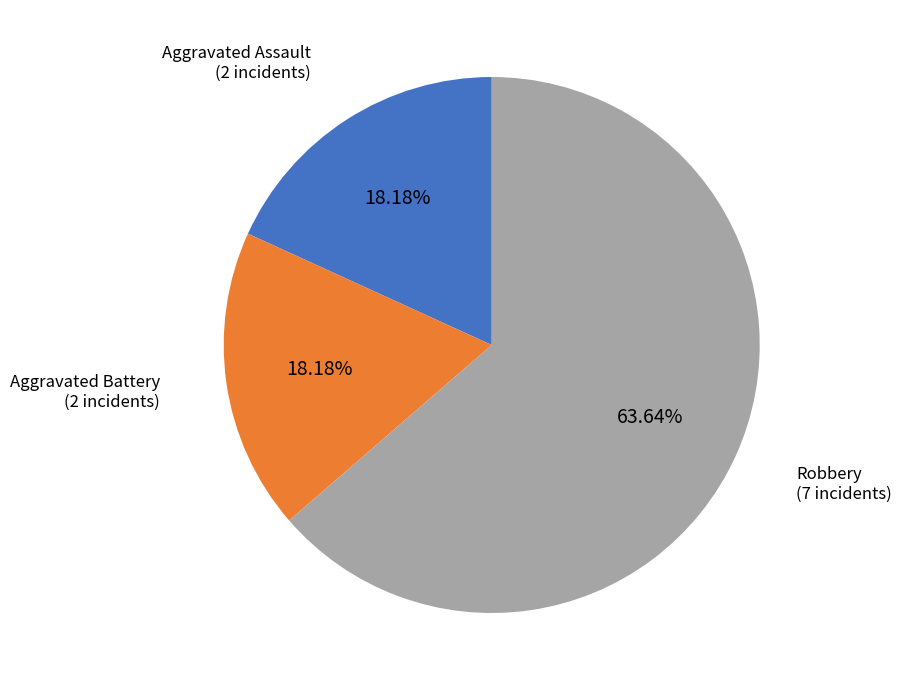

How much of the chart is everything except Aggravated Assault?

81.8%